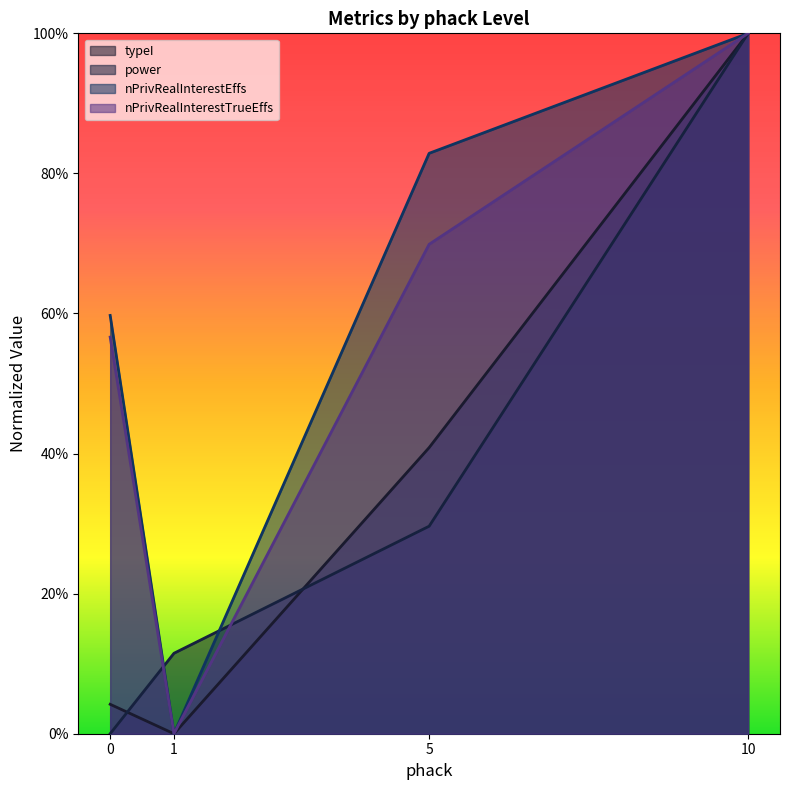

At how many categories does at least one series exceed 0?

4